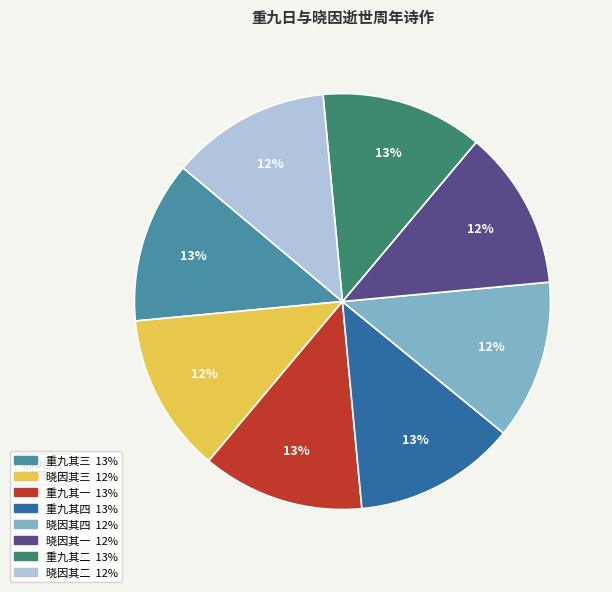

Does any single category account for the majority?

No